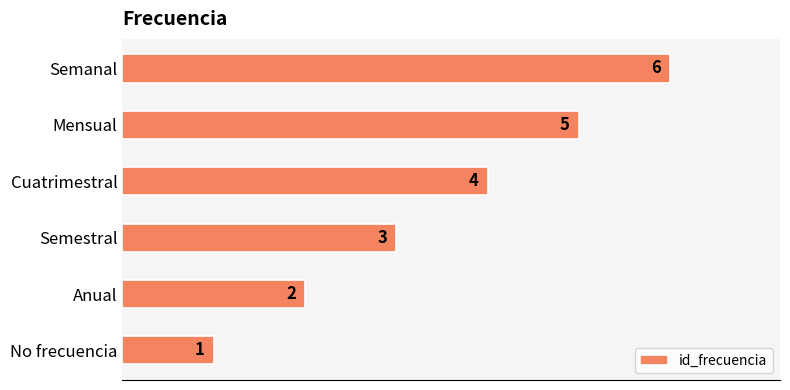

List the labels in order of value, largest first.

Semanal, Mensual, Cuatrimestral, Semestral, Anual, No frecuencia